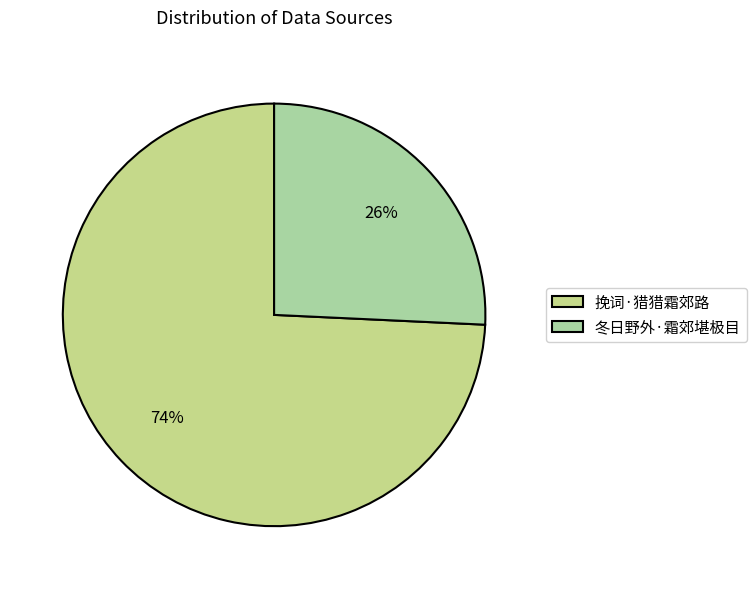

What percentage do 冬日野外·霜郊堪极目 and 挽词·猎猎霜郊路 together represent?

100.0%